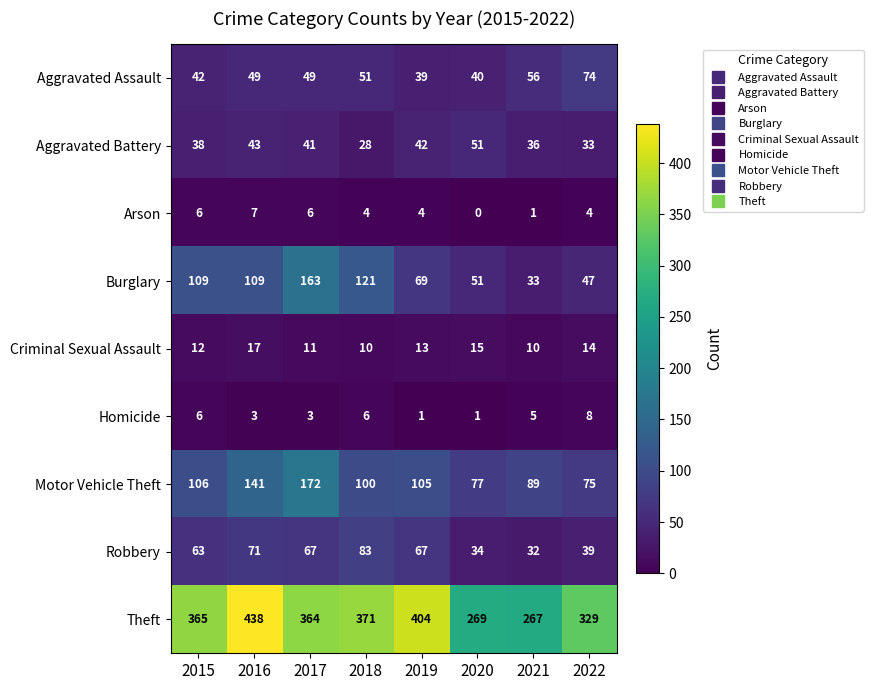

What is the approximate value of Criminal Sexual Assault at 2021?

10